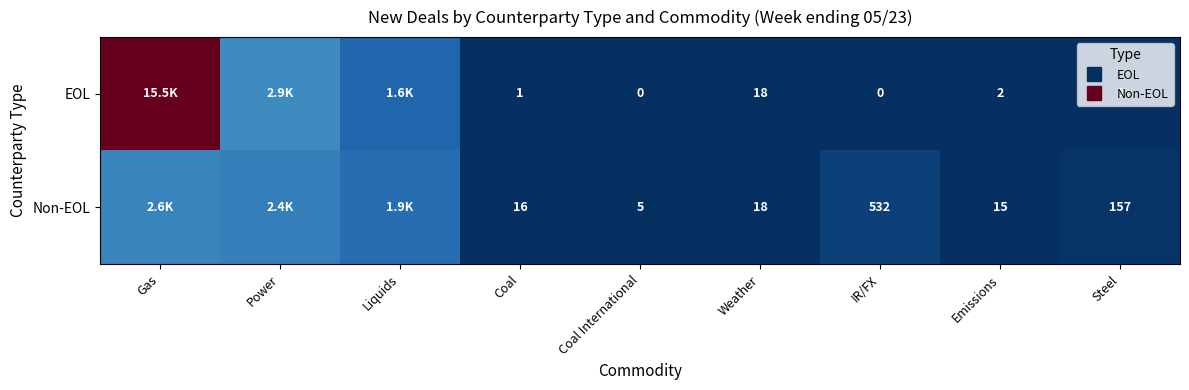

What is the greatest value displayed?

15485